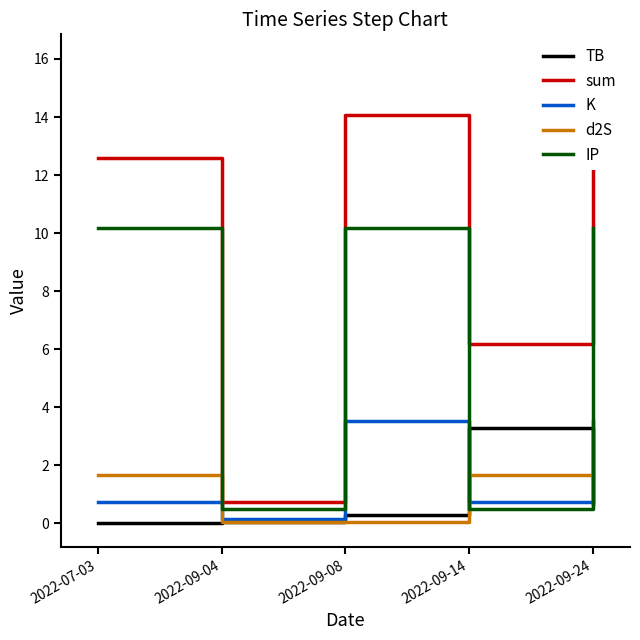

How many data points in sum are less than 12?

2